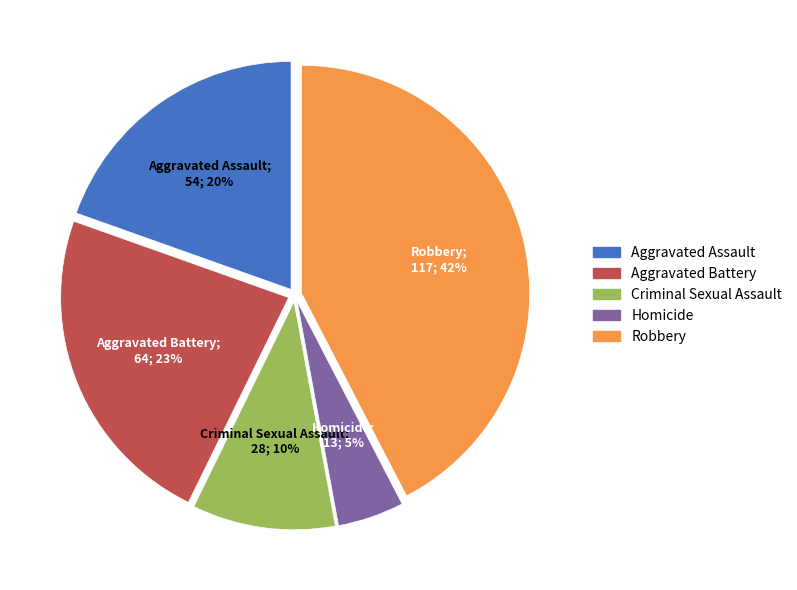

Is there a majority slice in this chart?

No